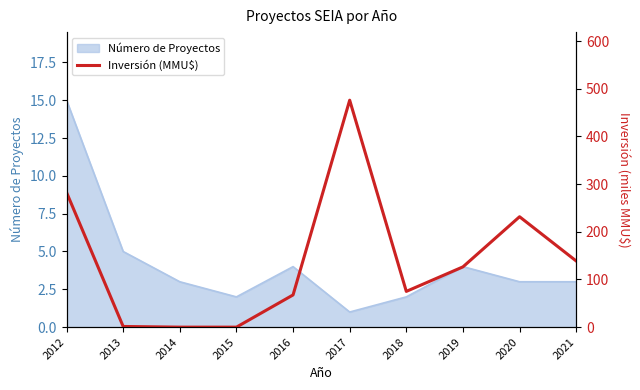

How many points are higher than both their immediate neighbors (excluding endpoints)?

2